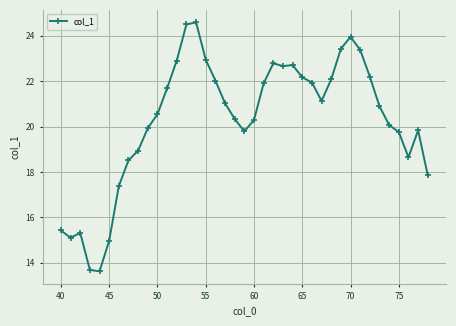

What is the difference between the second highest and second lowest values?

10.8